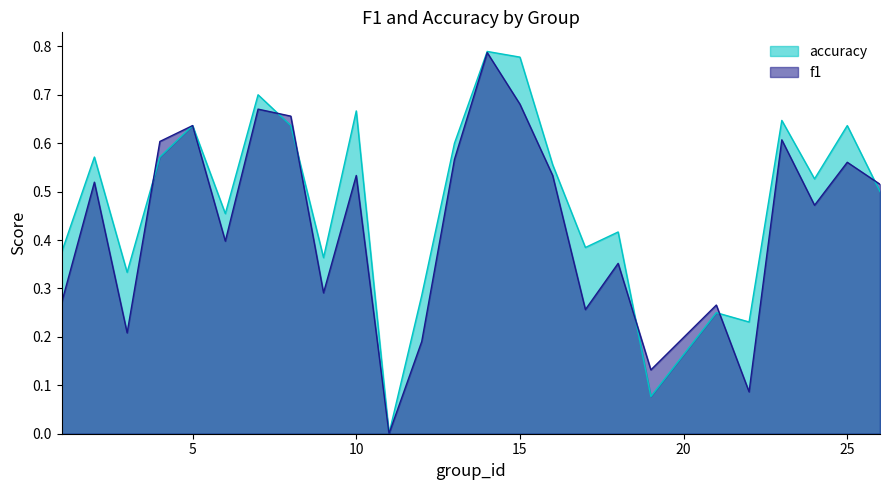

Between 1 and 3, which series saw the biggest shift?

f1